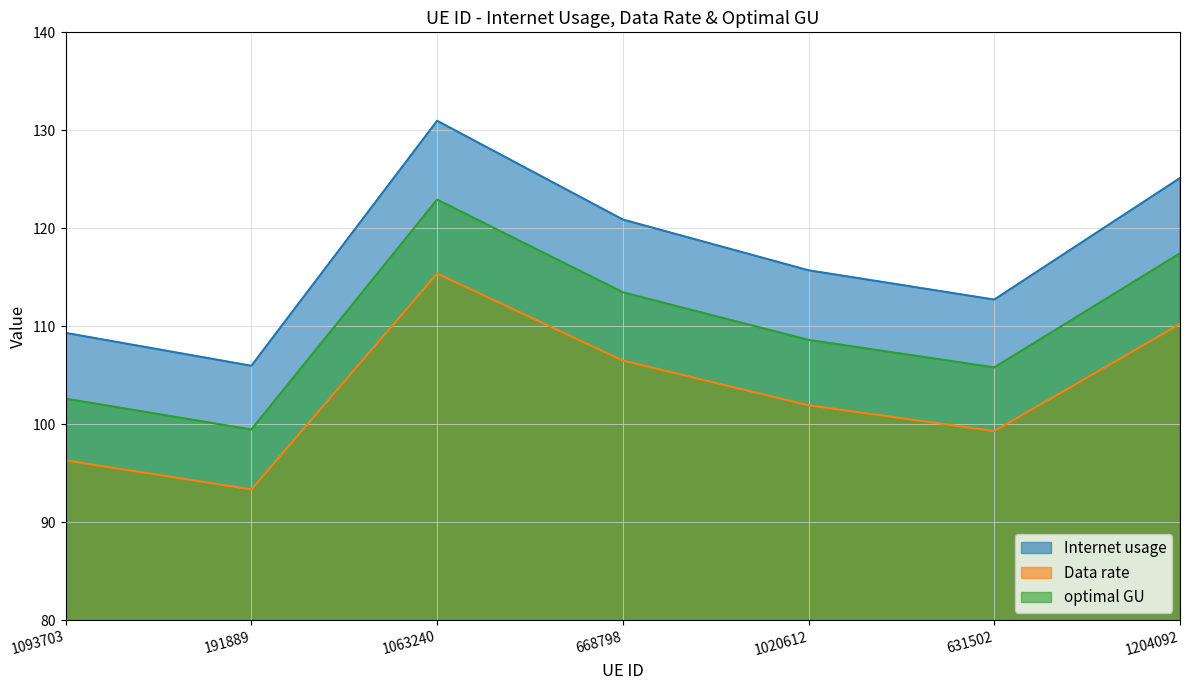

What is the label of the 6th point from the right?

191889